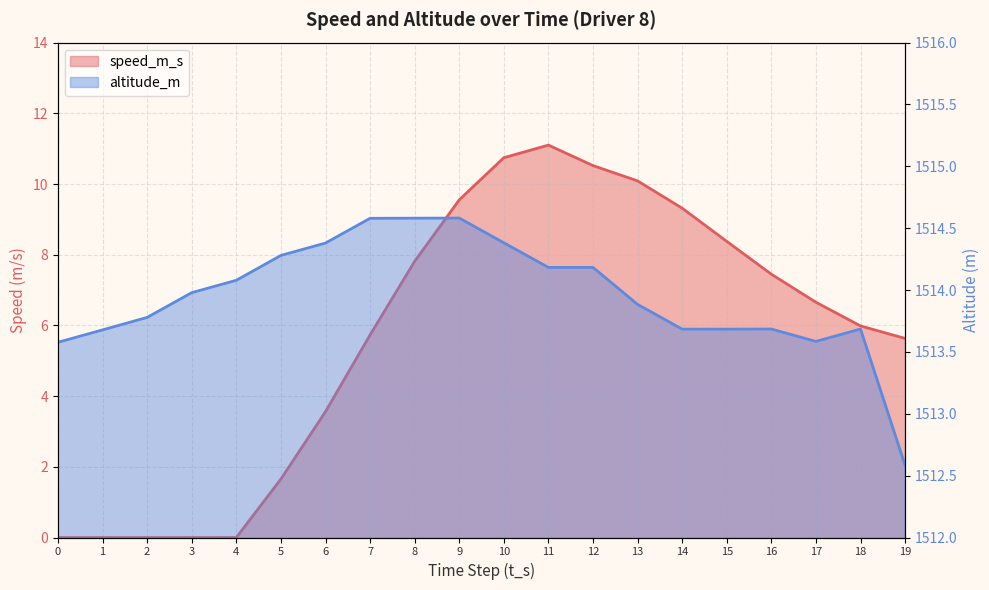

Is it true that speed_m_s equals 9.3 at 14?

True